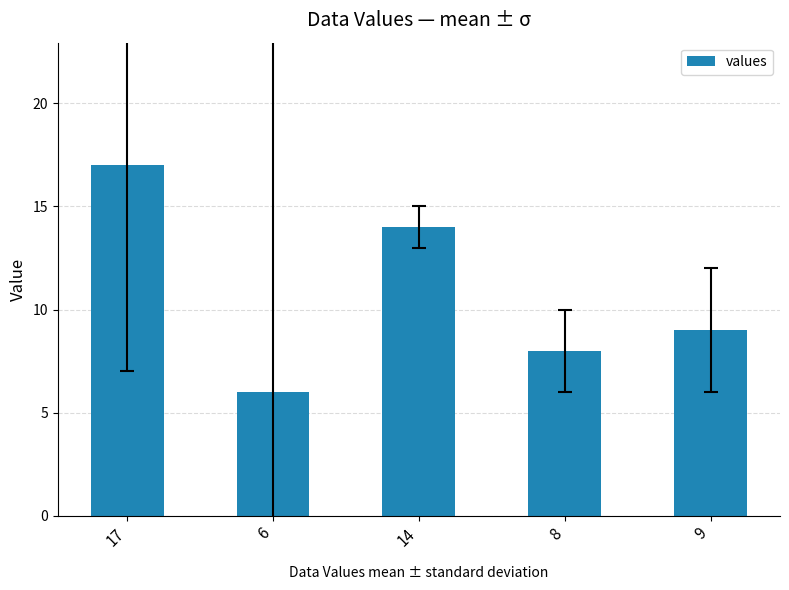

What is the change in value from 17 to 6?

-11